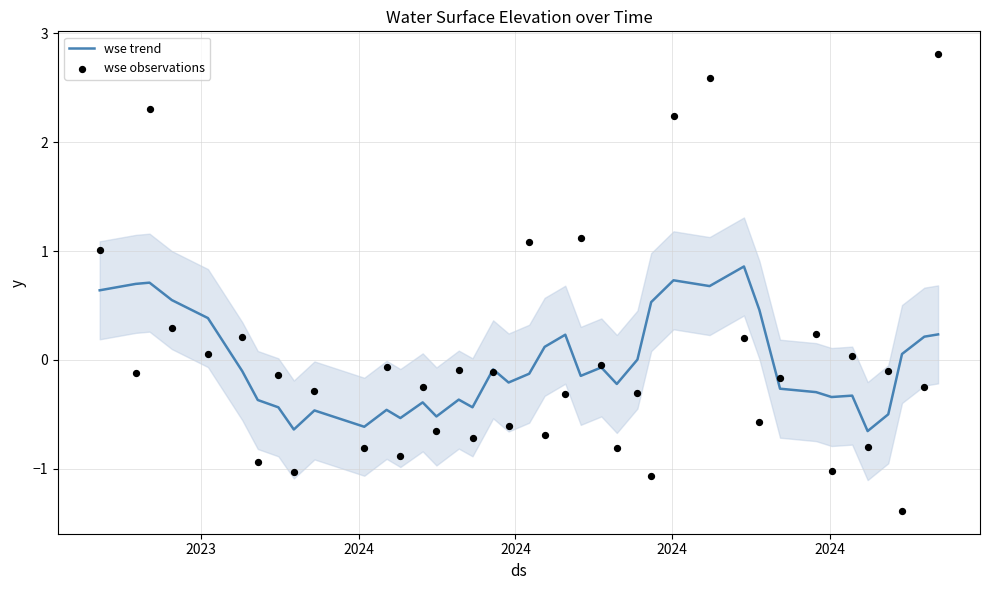

Which series contains the highest Y value?

wse observations